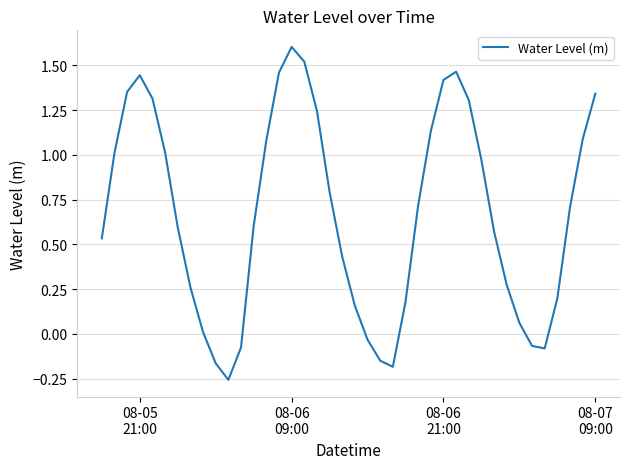

What is the difference between the maximum and minimum values?

1.9